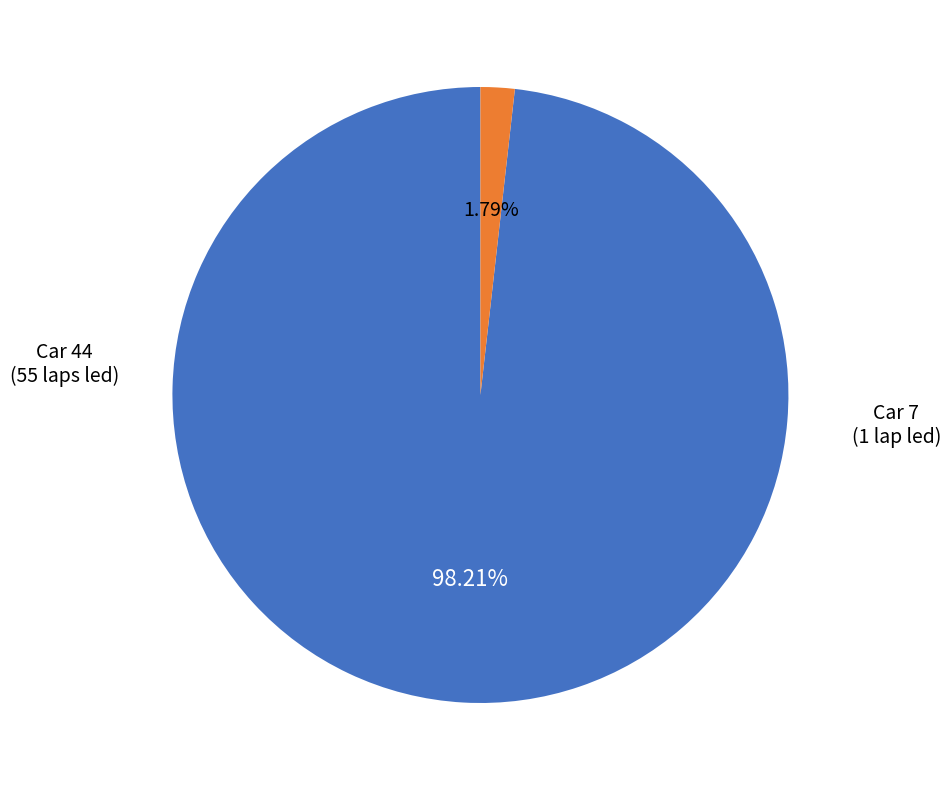

Is there a majority slice in this chart?

Yes